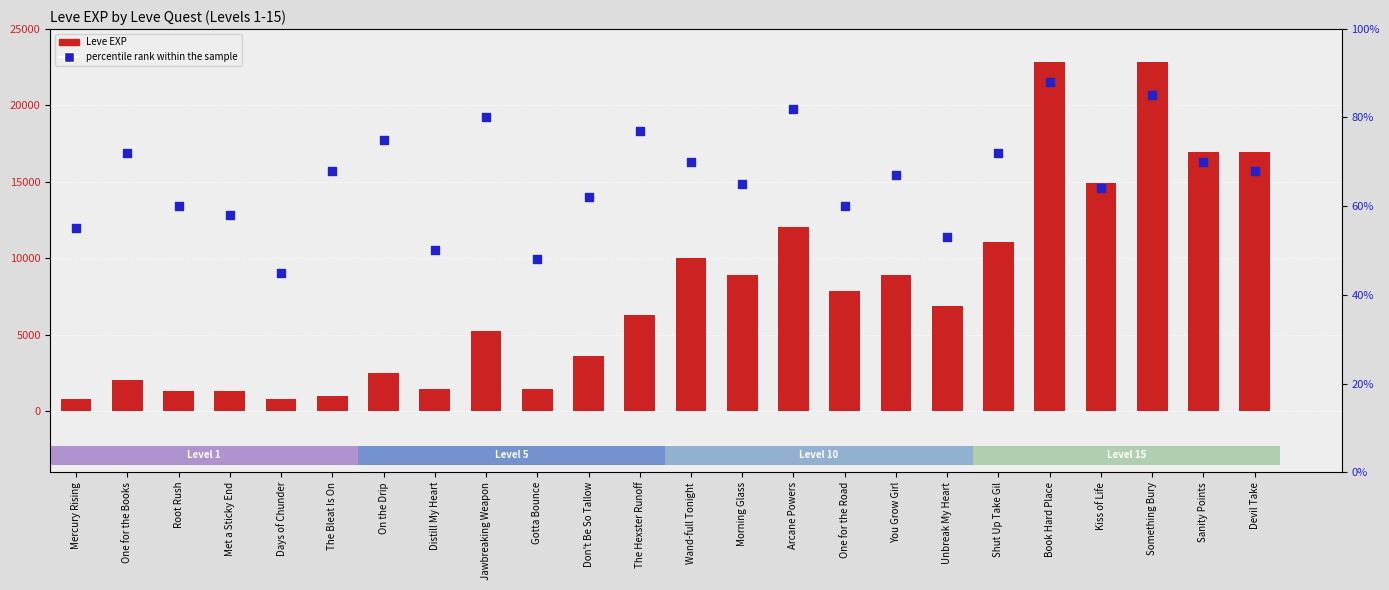

What are all the series names shown in the legend?

Leve EXP, percentile rank within the sample